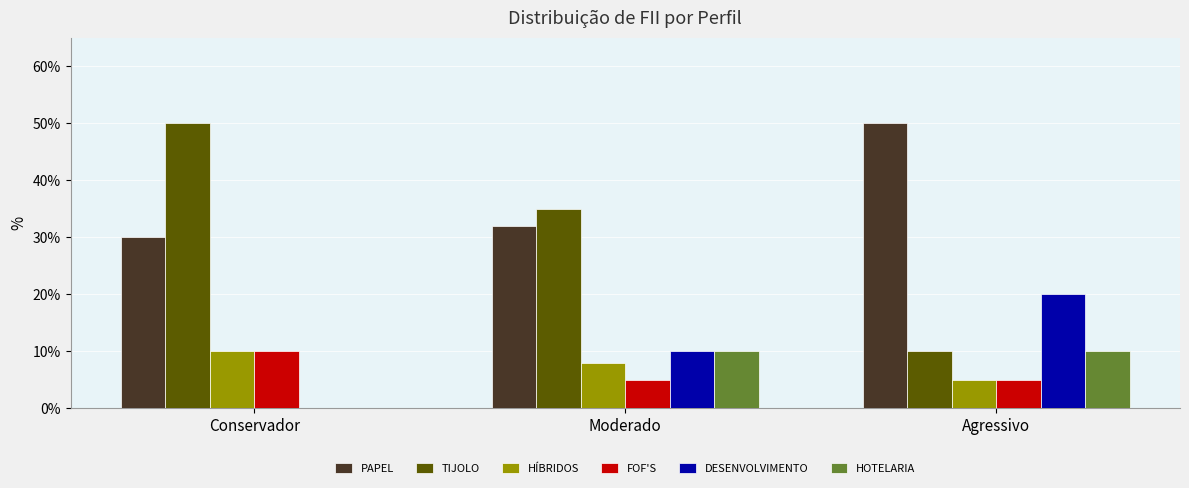

Which series has the largest total across all categories?

PAPEL